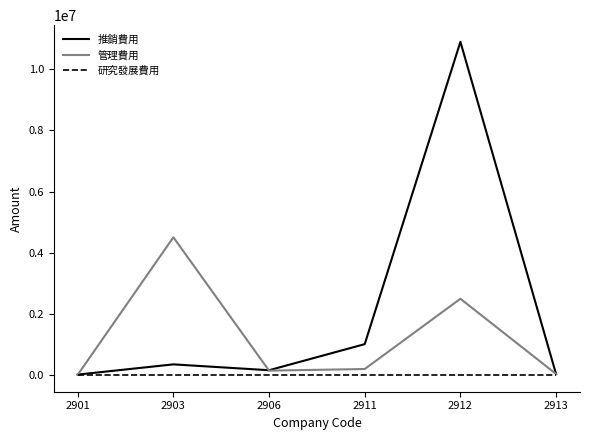

The 推銷費用 series shows 544061 at 2911. True or false?

False